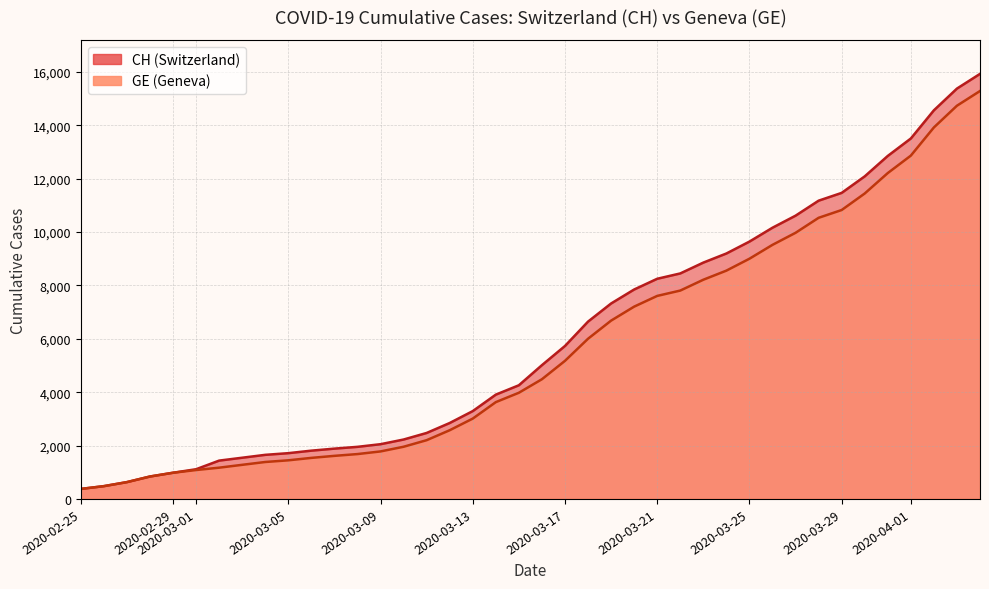

True or false: CH has more than 1 points higher than both neighbors.

False